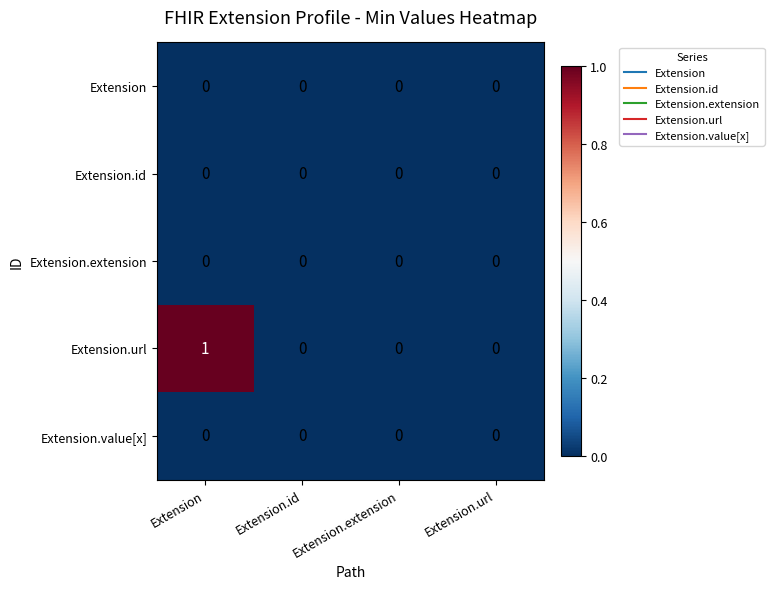

Which series changed the most between Extension and Extension.id?

Extension.url